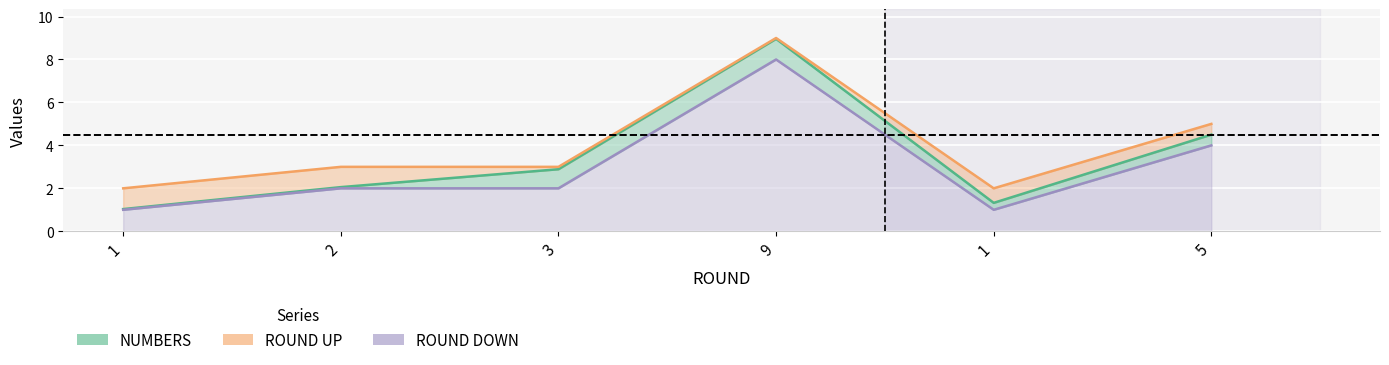

What is the approximate value of ROUND DOWN at 1?

1.0